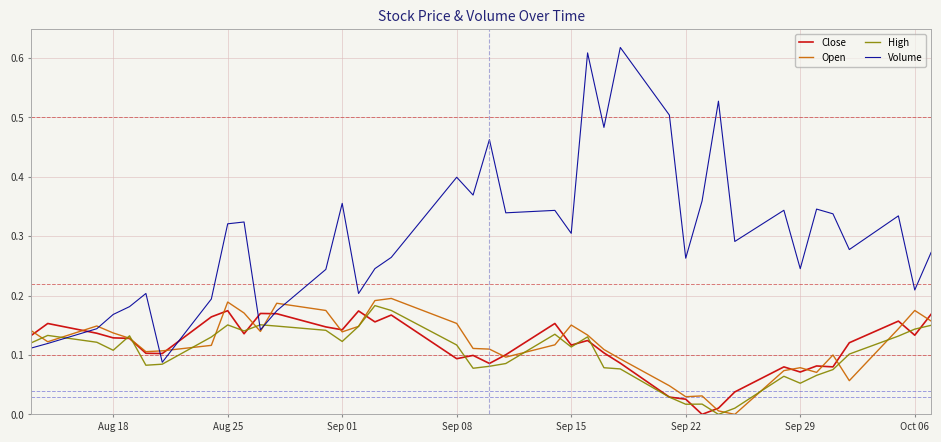

How many positive values does the Open series have?

38